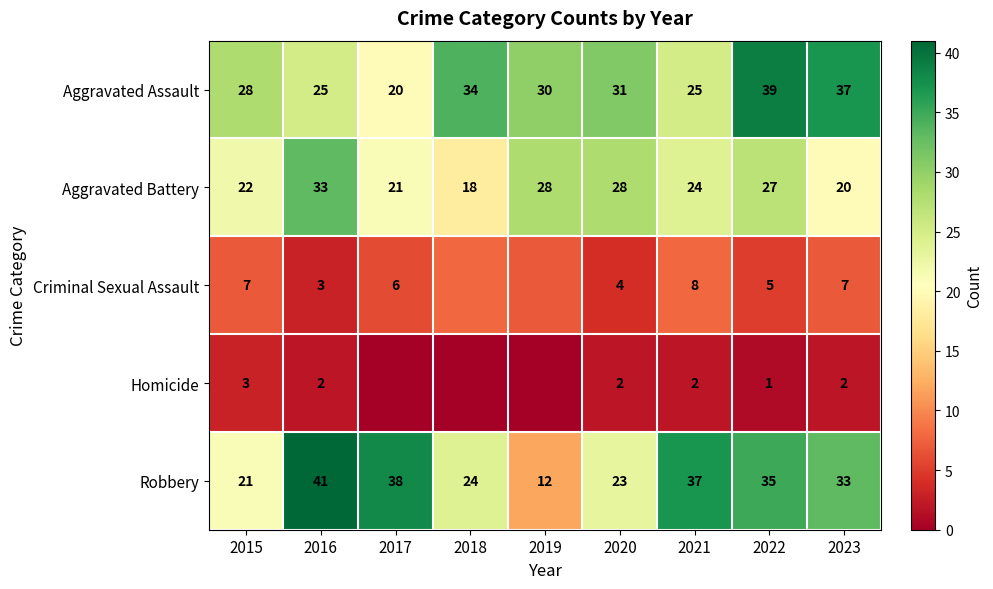

Is it true that Aggravated Battery equals 28 at 2020?

True